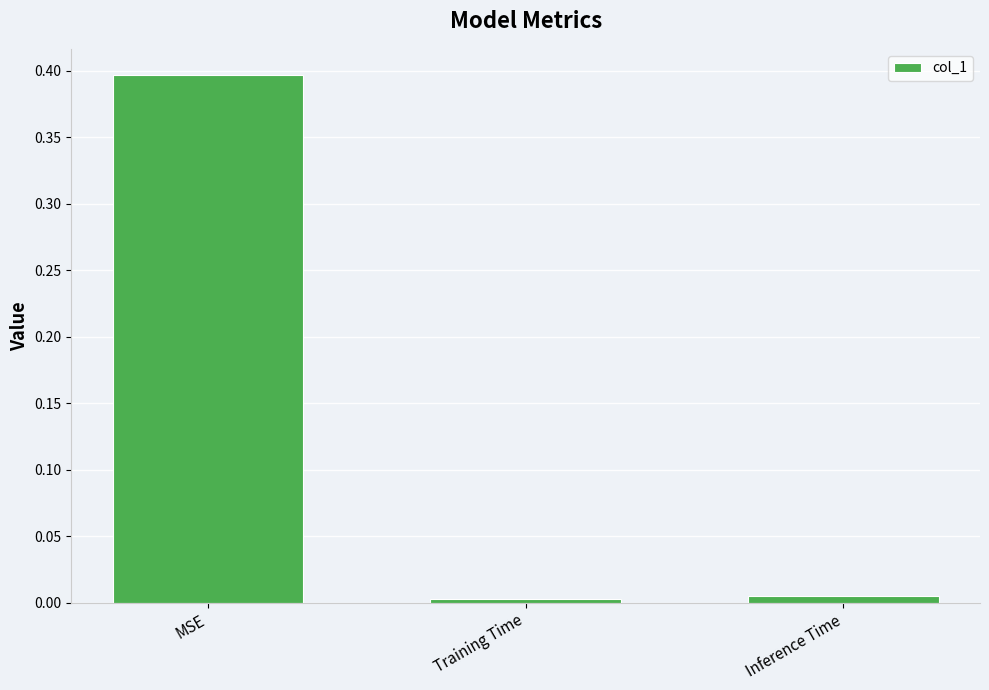

Which label corresponds to the largest value in the chart?

MSE